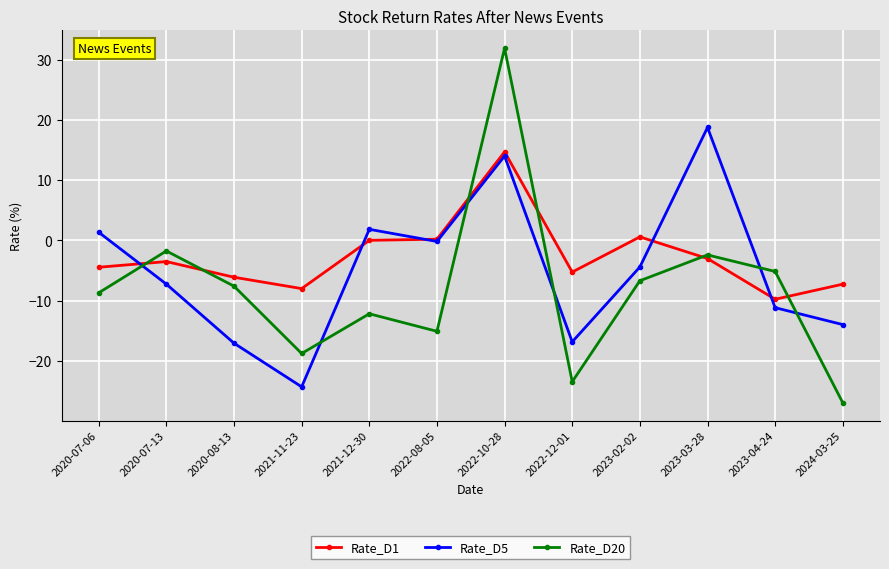

Is it true that Rate_D20 equals 31.9 at 2022-10-28?

True